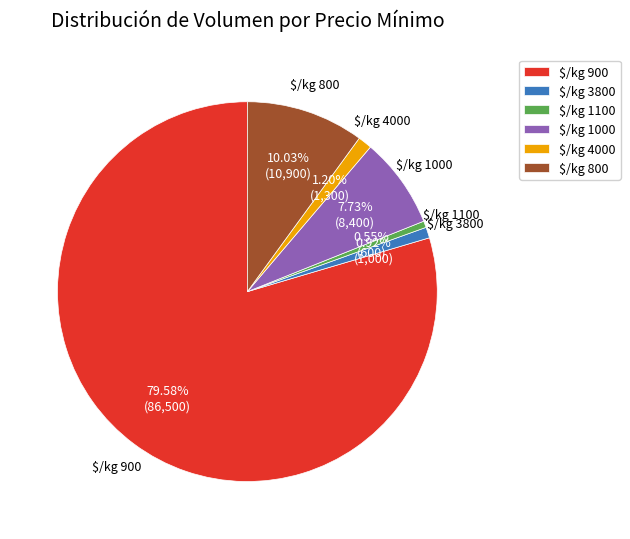

Which slice is the largest?

$/kg 900